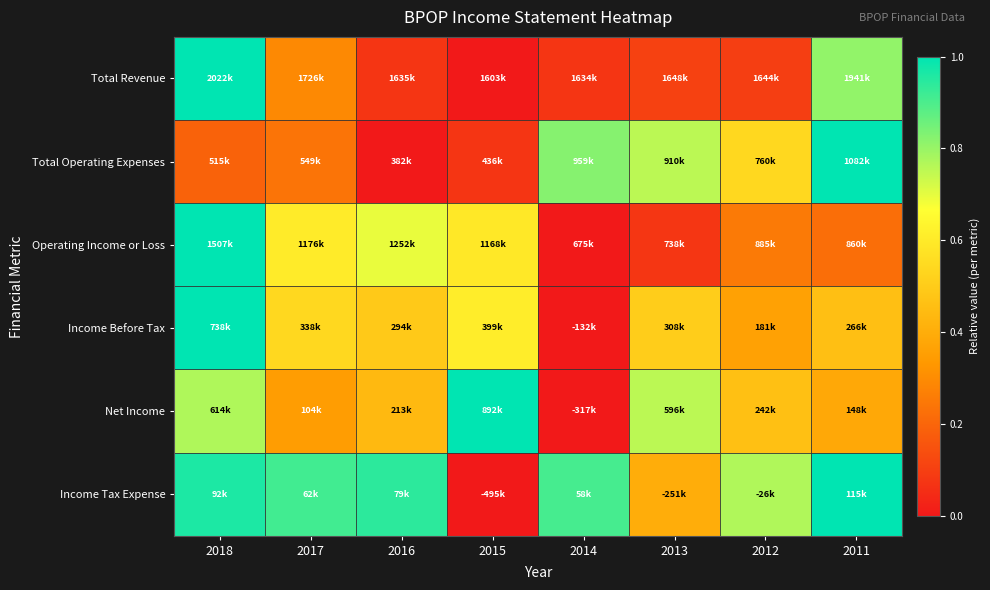

Reading right to left, what are all the values shown in this chart?

Total Revenue: 2011=0.8	2012=0.1	2013=0.1	2014=0.1	2015=0.0	2016=0.1	2017=0.3	2018=1.0
Total Operating Expenses: 2011=1.0	2012=0.5	2013=0.8	2014=0.8	2015=0.1	2016=0.0	2017=0.2	2018=0.2
Operating Income or Loss: 2011=0.2	2012=0.3	2013=0.1	2014=0.0	2015=0.6	2016=0.7	2017=0.6	2018=1.0
Income Before Tax: 2011=0.5	2012=0.4	2013=0.5	2014=0.0	2015=0.6	2016=0.5	2017=0.5	2018=1.0
Net Income: 2011=0.4	2012=0.5	2013=0.8	2014=0.0	2015=1.0	2016=0.4	2017=0.3	2018=0.8
Income Tax Expense: 2011=1.0	2012=0.8	2013=0.4	2014=0.9	2015=0.0	2016=0.9	2017=0.9	2018=1.0